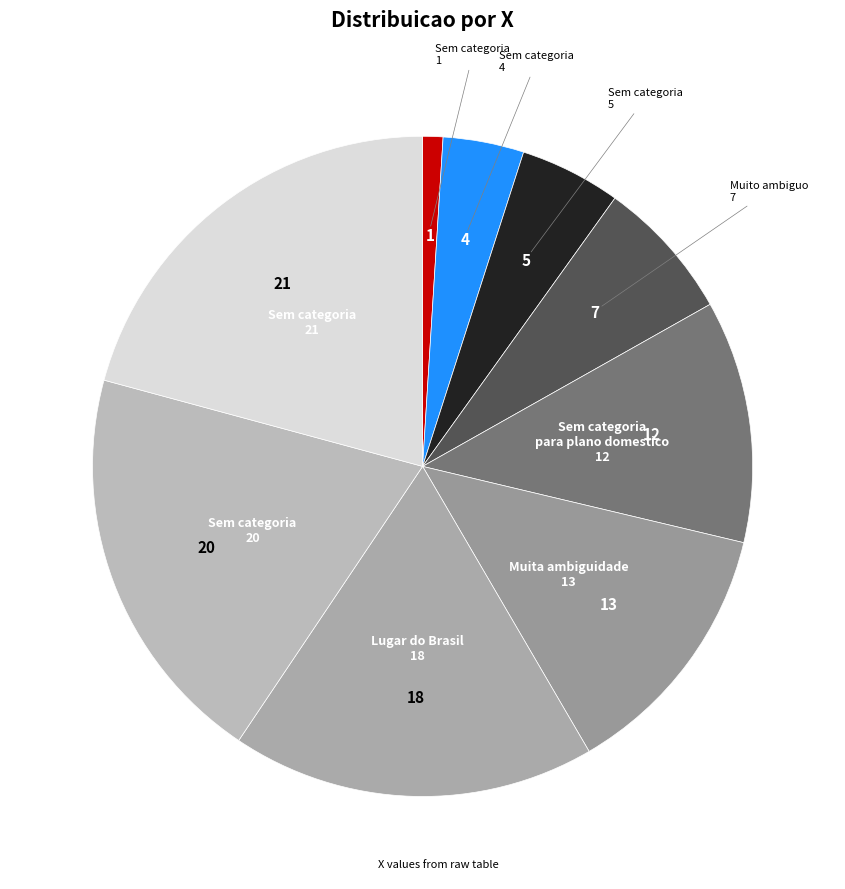

How many slices are in this pie chart?

9